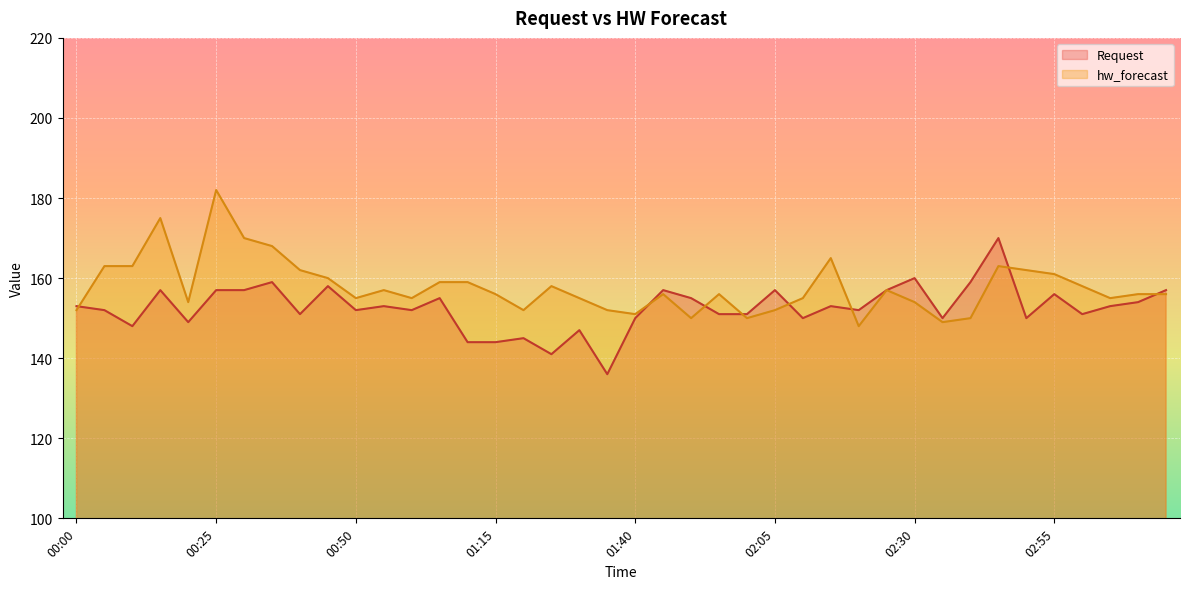

What is the label of the 21st point from the right?

01:35